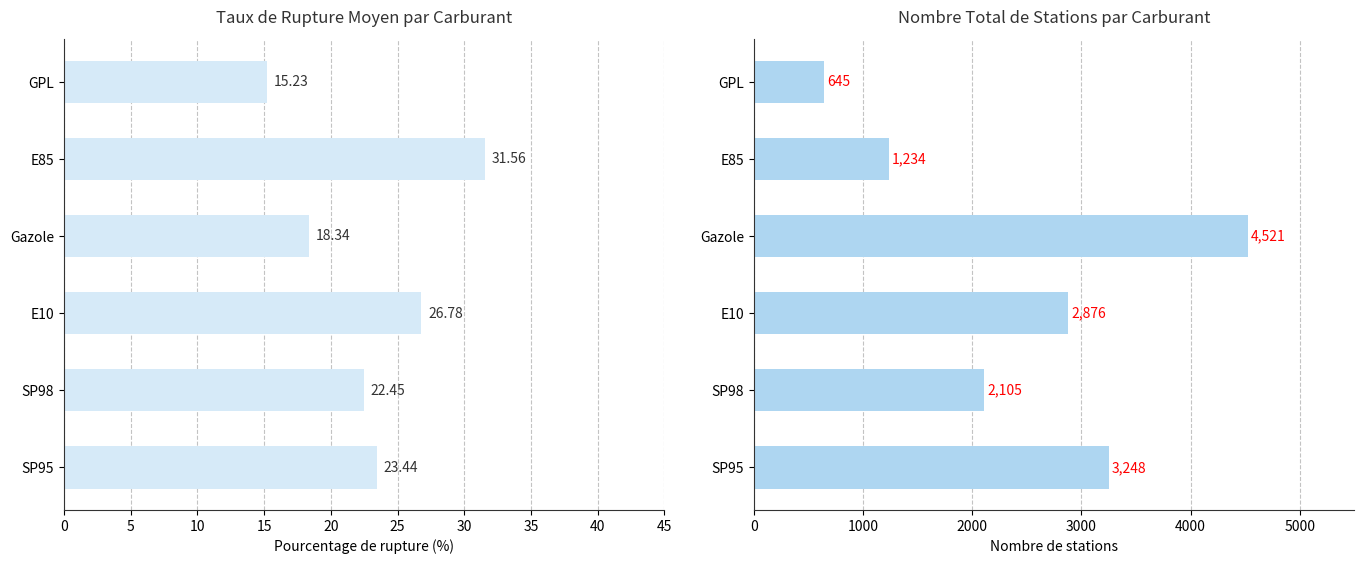

What is the difference between the maximum and minimum values in the Nombre de stations series?

3876.0